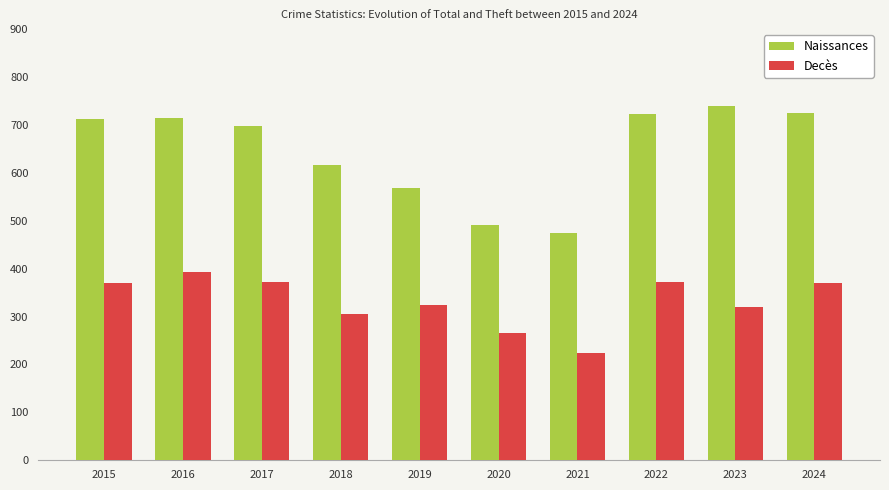

Is the value of Decès at 2024 greater than the value of Naissances at 2019?

No